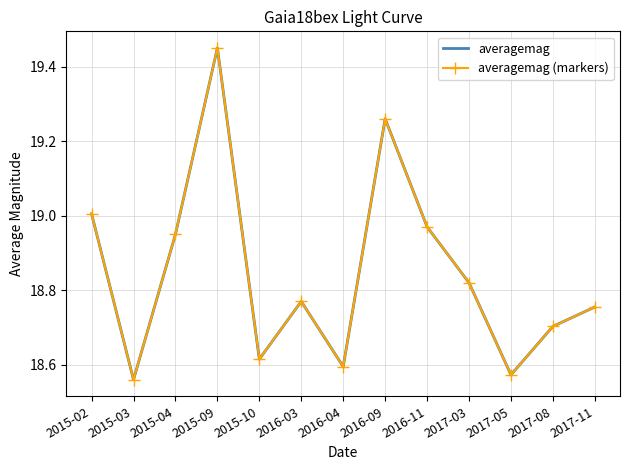

What are all the series names shown in the legend?

averagemag, averagemag (markers)